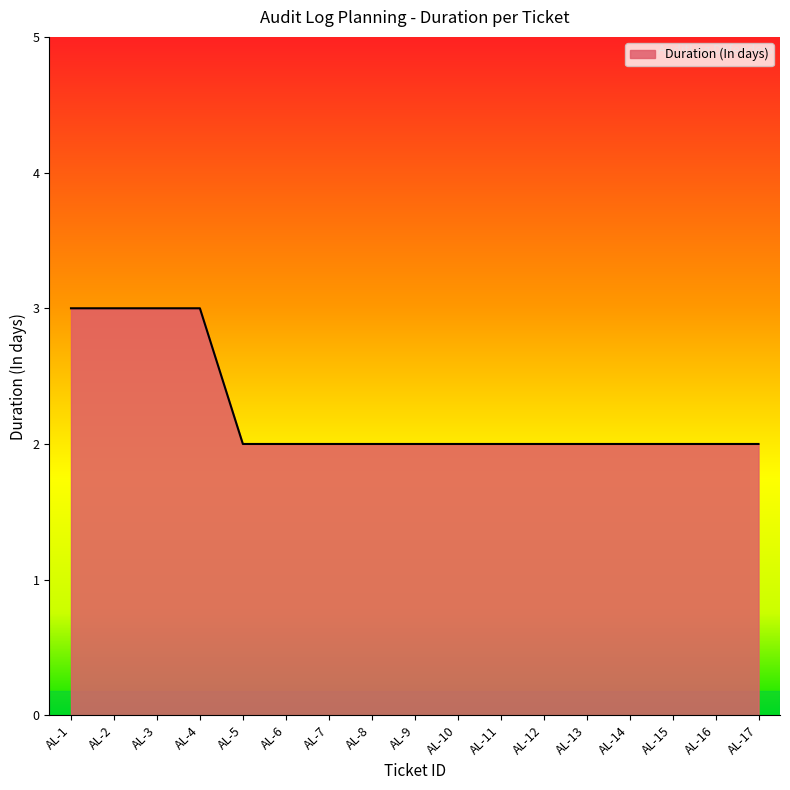

What is the minimum value shown in the chart?

2